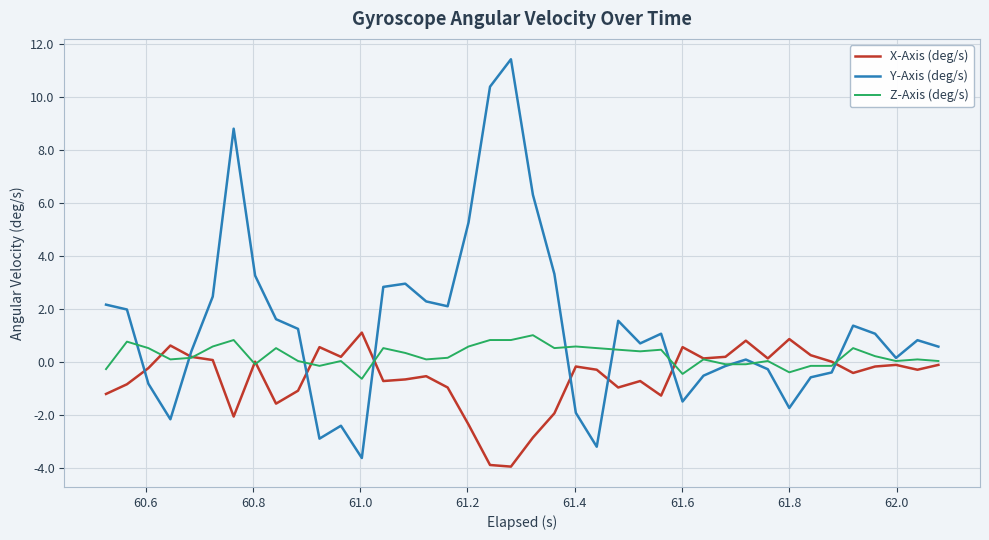

Which series has the largest range (max minus min)?

Y-Axis (deg/s)